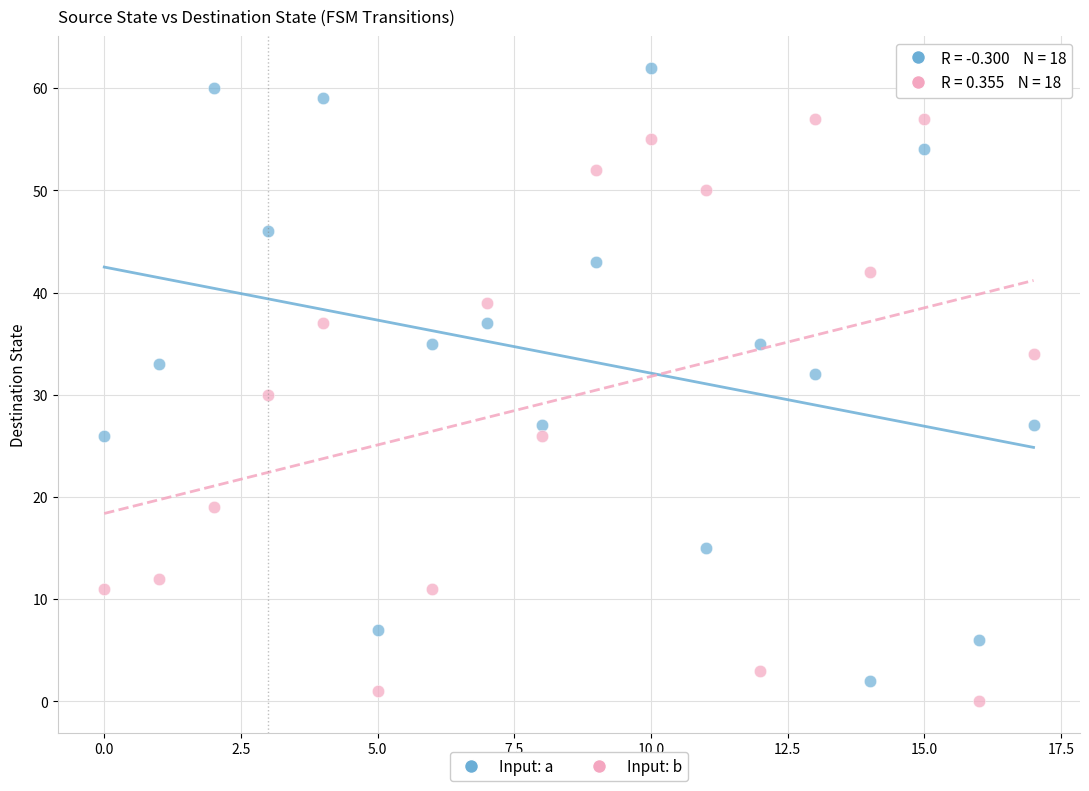

Which series contains the highest Y value?

Input: a